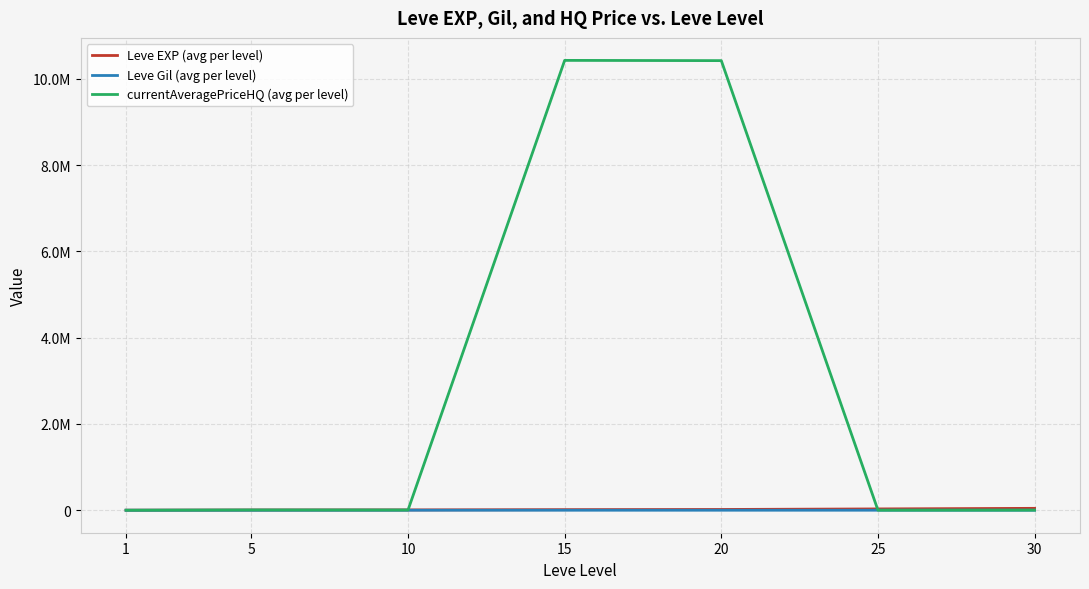

Reading left to right, list all the values displayed in this chart.

Leve EXP (avg per level): 853.3	5261.7	7400.0	13510.0	17486.7	30270.0	43730.0
Leve Gil (avg per level): 128.0	159.0	170.7	249.7	214.2	297.3	361.0
currentAveragePriceHQ (avg per level): 0.0	5945.2	4895.5	10425998.0	10420337.5	1218.3	2399.5